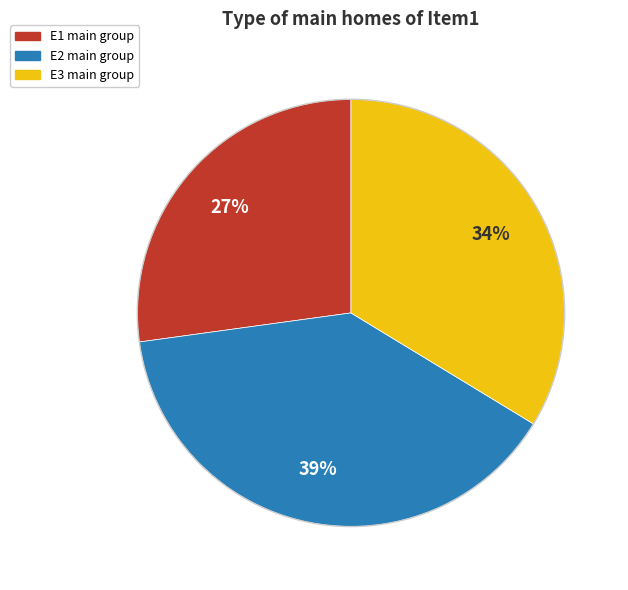

Count the number of slices in the pie.

3